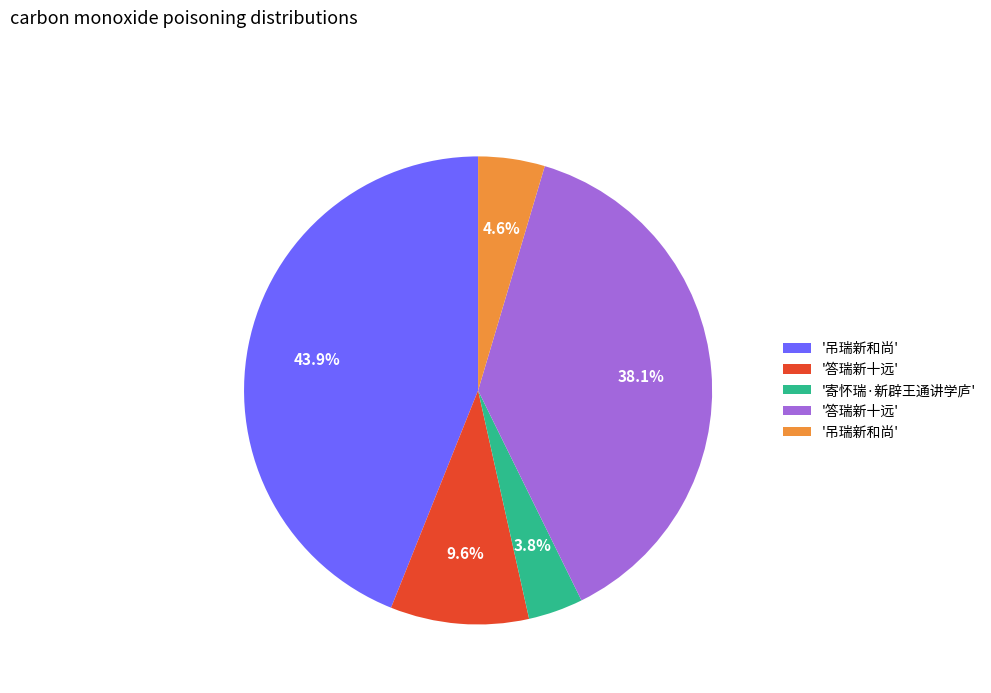

How many slices are in this pie chart?

5